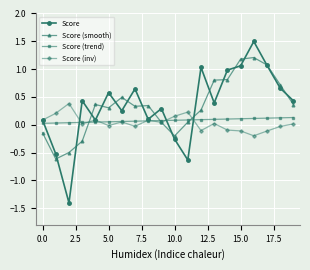

Count the number of categories in the chart.

20